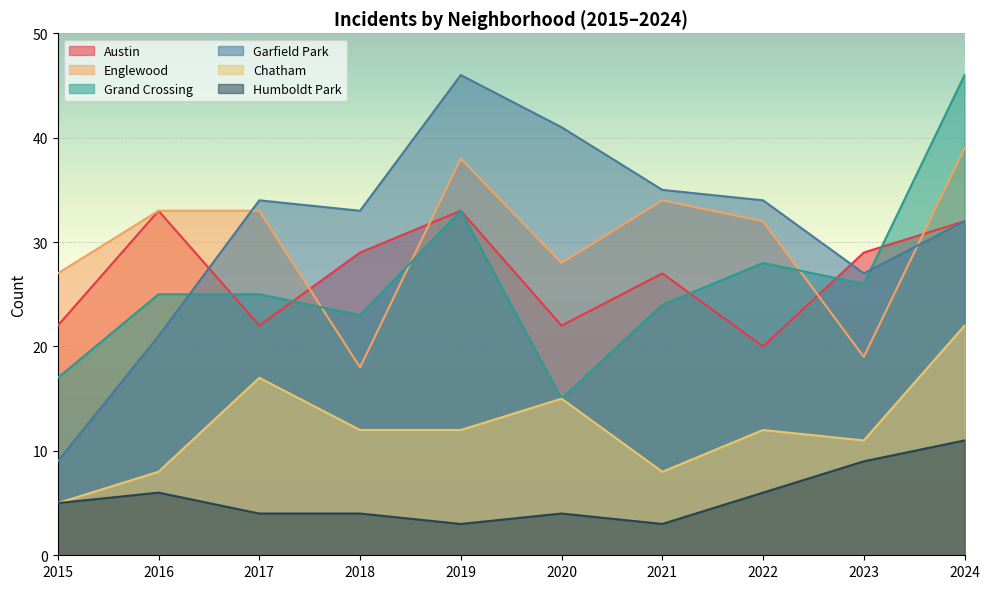

Reading right to left, extract all data points from this chart.

Austin: 32	29	20	27	22	33	29	22	33	22
Englewood: 39	19	32	34	28	38	18	33	33	27
Grand Crossing: 46	26	28	24	15	33	23	25	25	17
Garfield Park: 32	27	34	35	41	46	33	34	21	9
Chatham: 22	11	12	8	15	12	12	17	8	5
Humboldt Park: 11	9	6	3	4	3	4	4	6	5